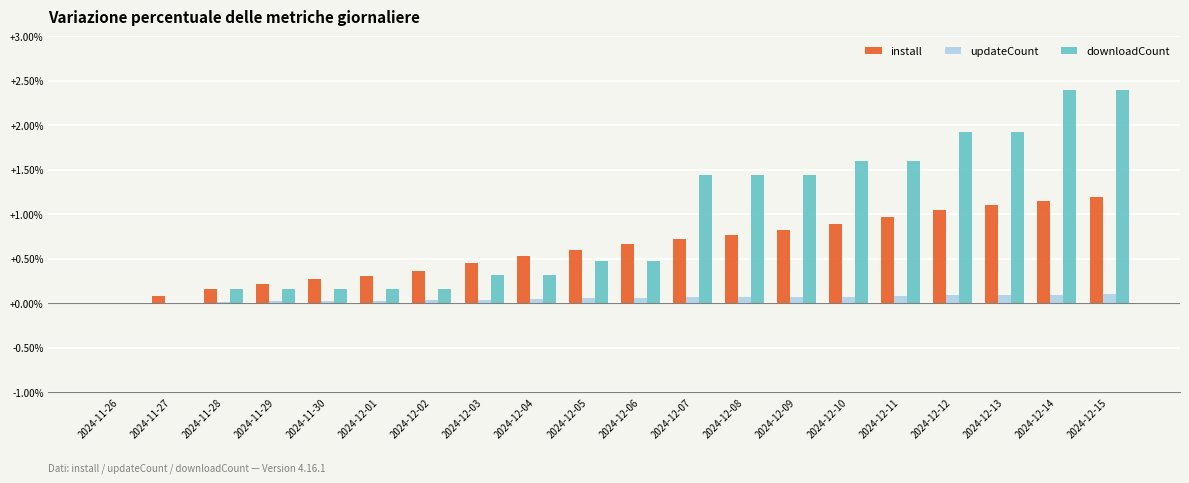

What is the sum of all updateCount values?

1.1